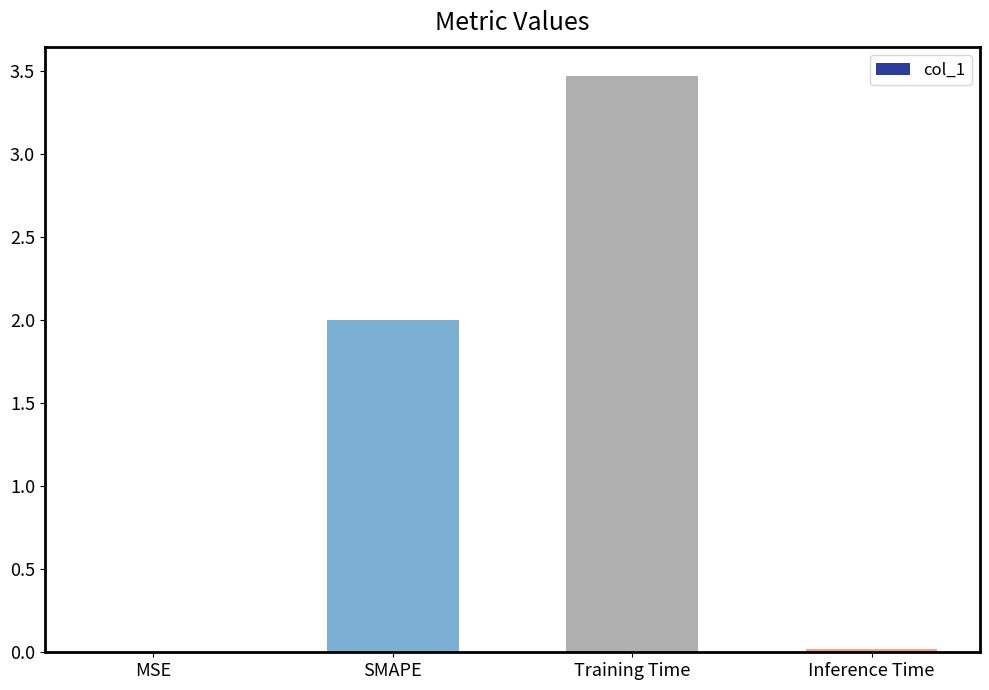

Between MSE and Training Time, which is larger?

Training Time